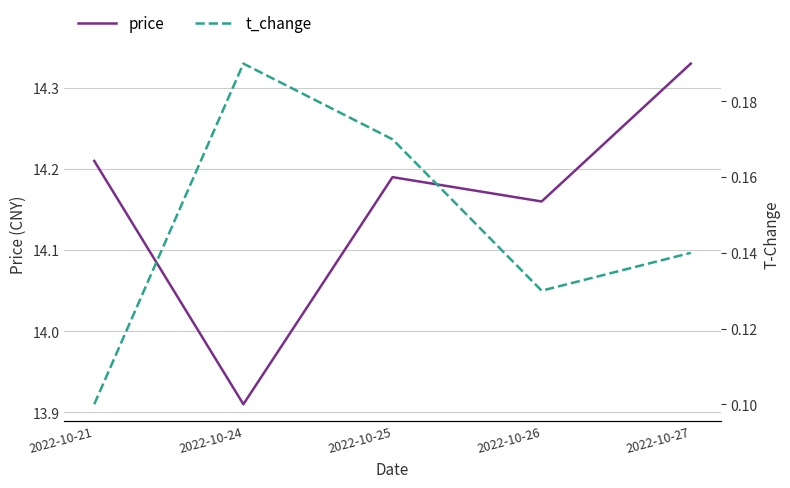

At how many categories does at least one series exceed 6?

5